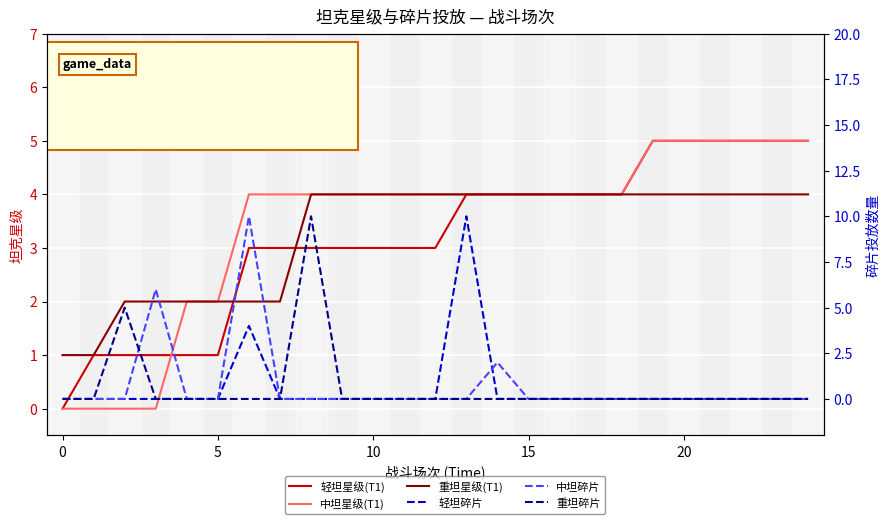

True or false: 重坦碎片 has more than 1 interior local peaks.

True